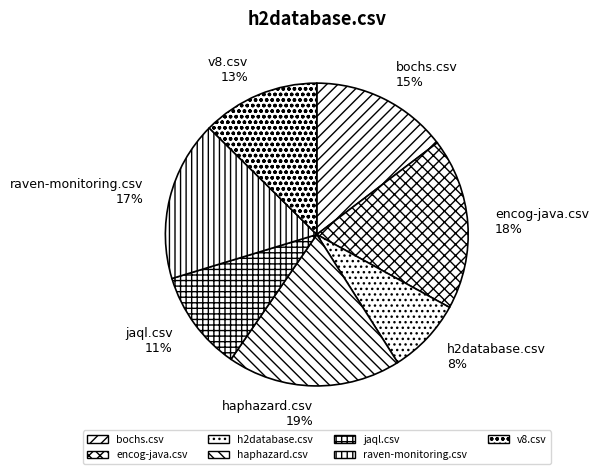

Does haphazard.csv represent more than half of the total?

No